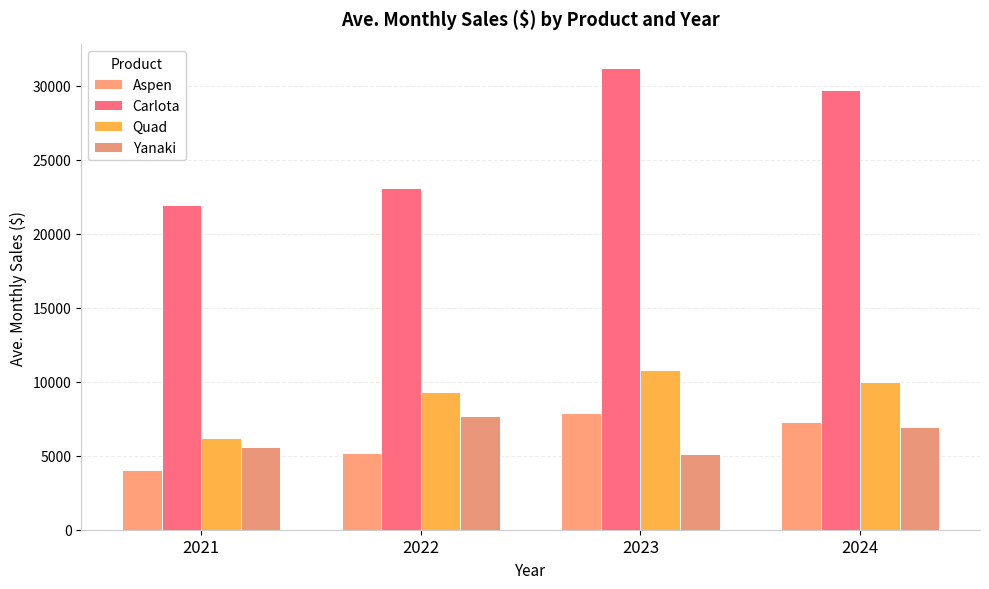

Reading right to left, list all the values displayed in this chart.

Aspen: 7251.8	7908.3	5183.5	4053.4
Carlota: 29742.8	31230.4	23106.4	21955.8
Quad: 9959.1	10811.7	9295.4	6197.0
Yanaki: 6940.7	5083.9	7677.7	5592.3